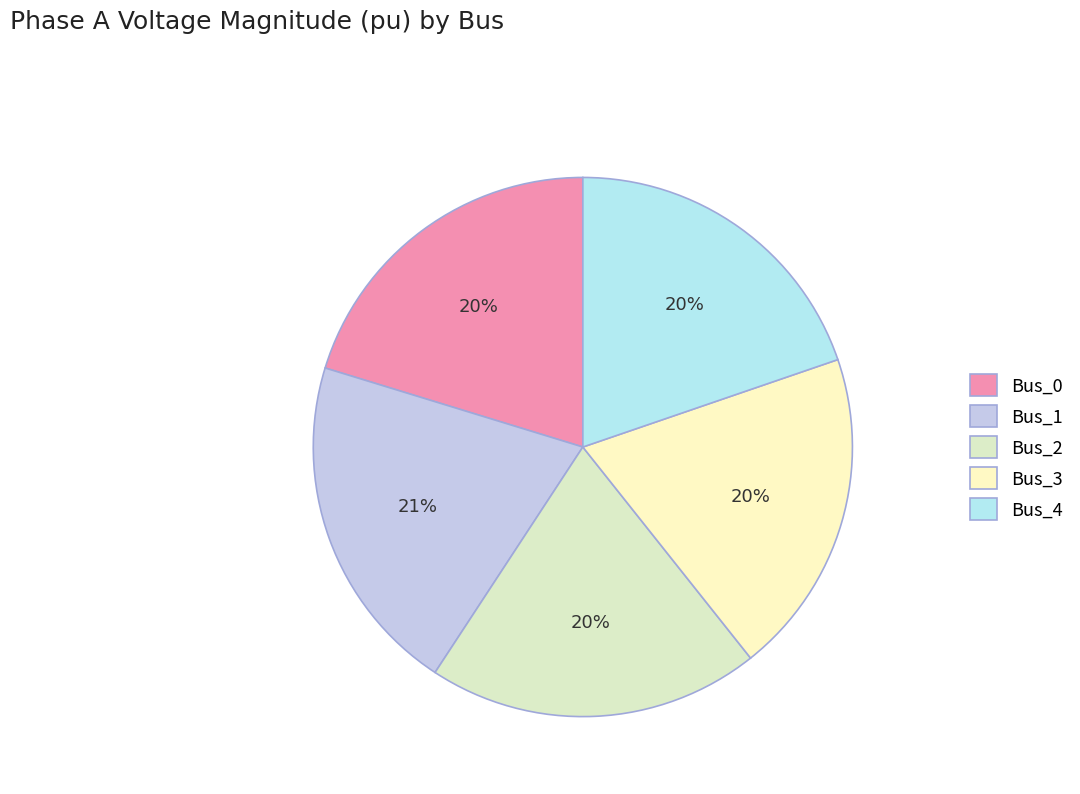

Which slice is the largest?

Bus_1